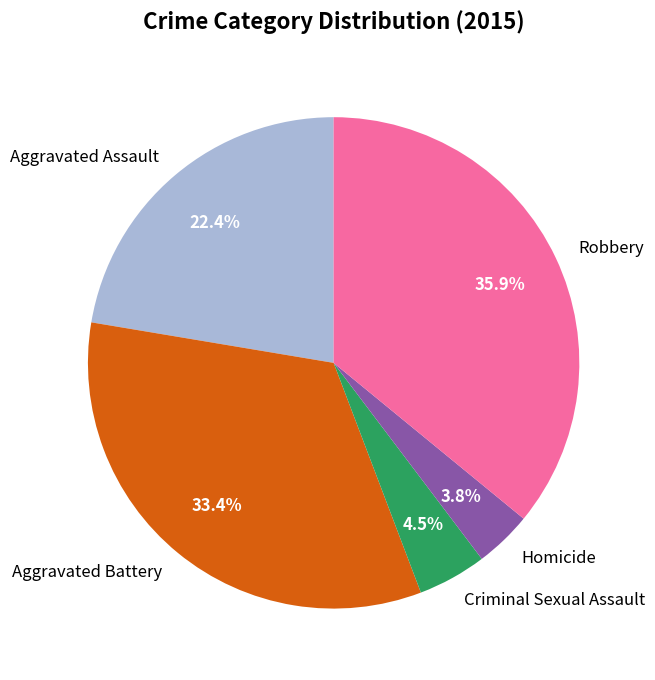

What percentage is NOT represented by Robbery?

64.1%